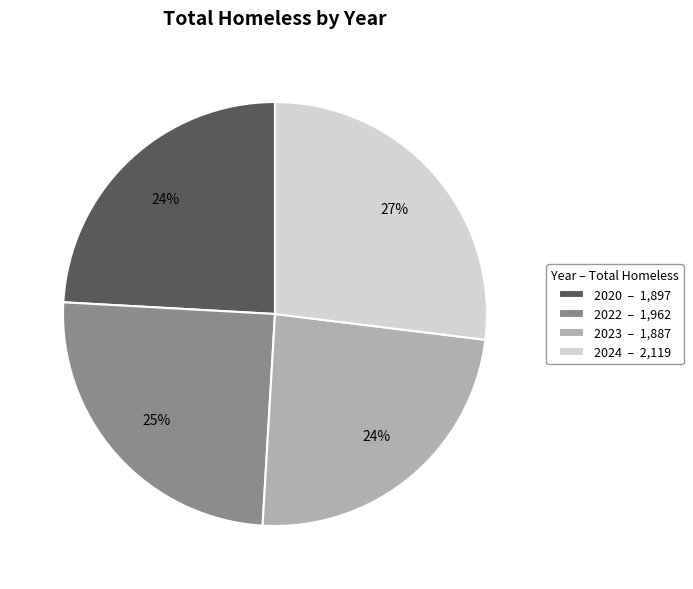

Approximately how many times larger is the value at 2024 – 2,119 compared to 2023 – 1,887?

1.1